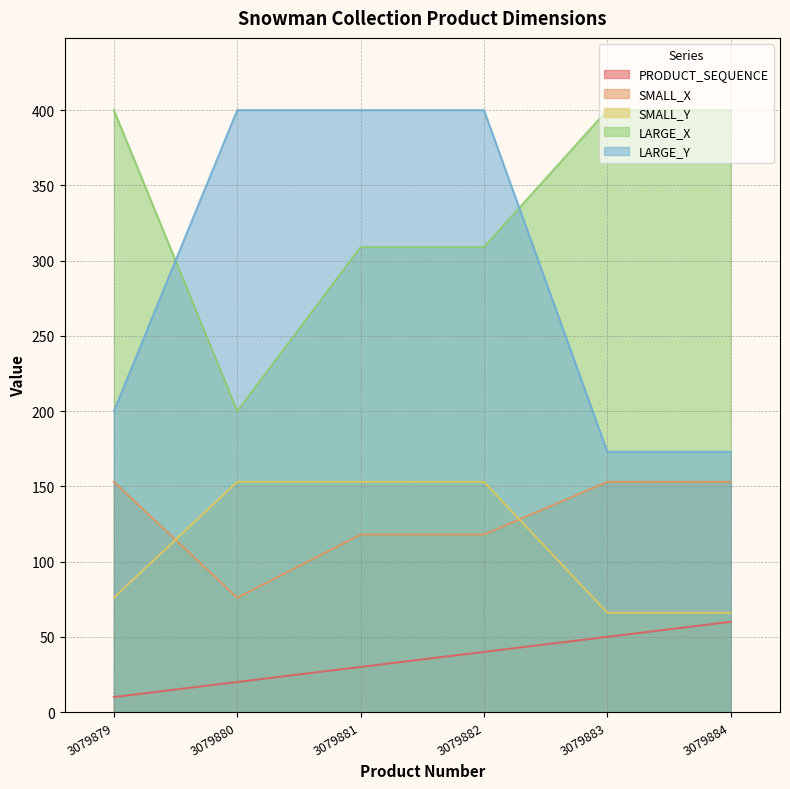

Which series has the widest spread of values?

LARGE_Y